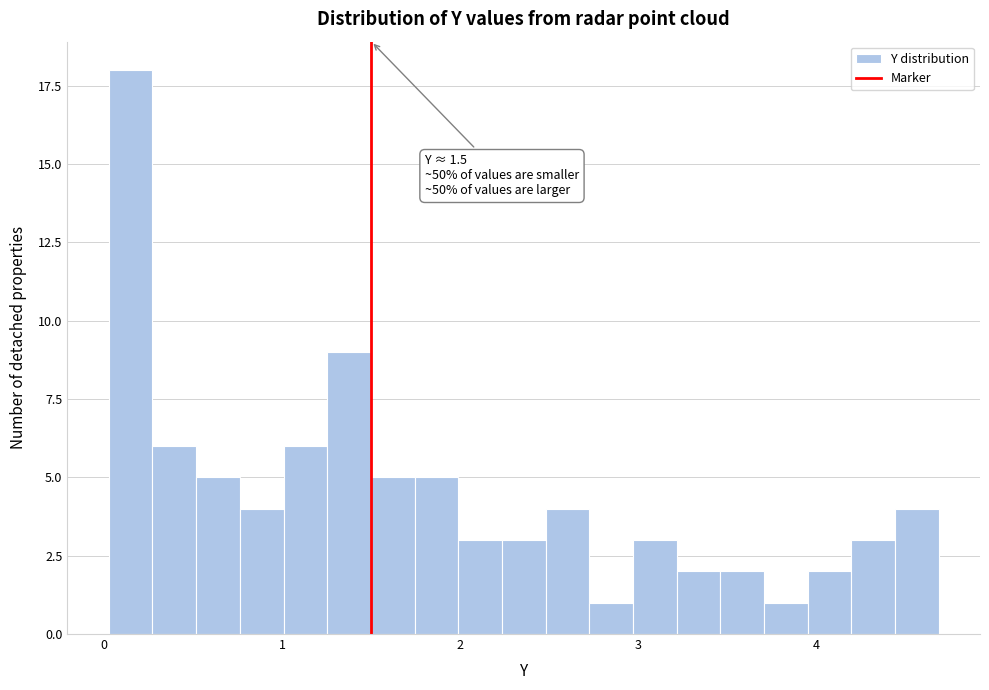

Around what value on the x-axis is the tallest bar? Give the approximate position of its centre, as read against the axis.

0.1